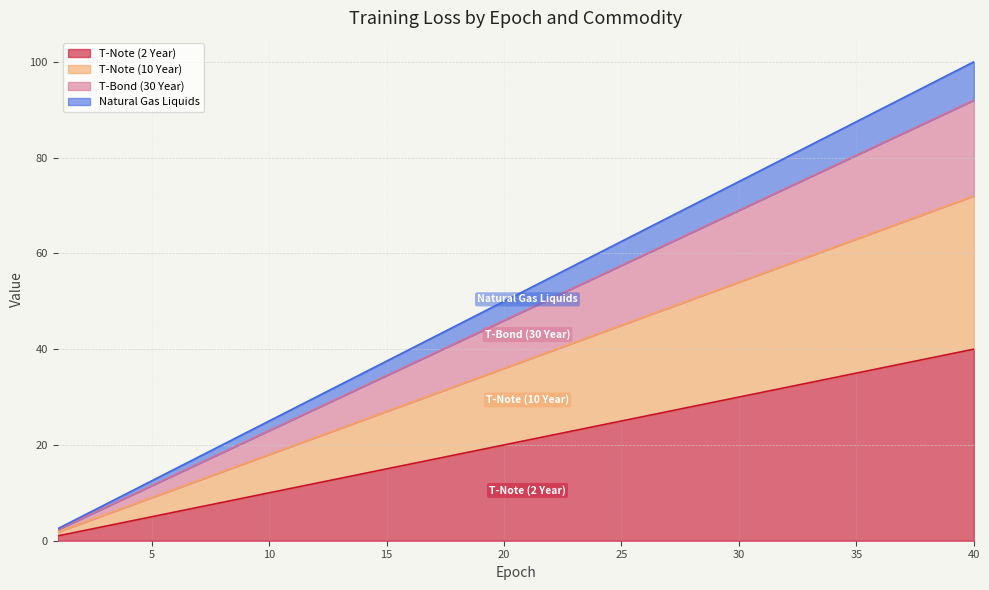

What are all the series names shown in the legend?

T-Note (2 Year), T-Note (10 Year), T-Bond (30 Year), Natural Gas Liquids